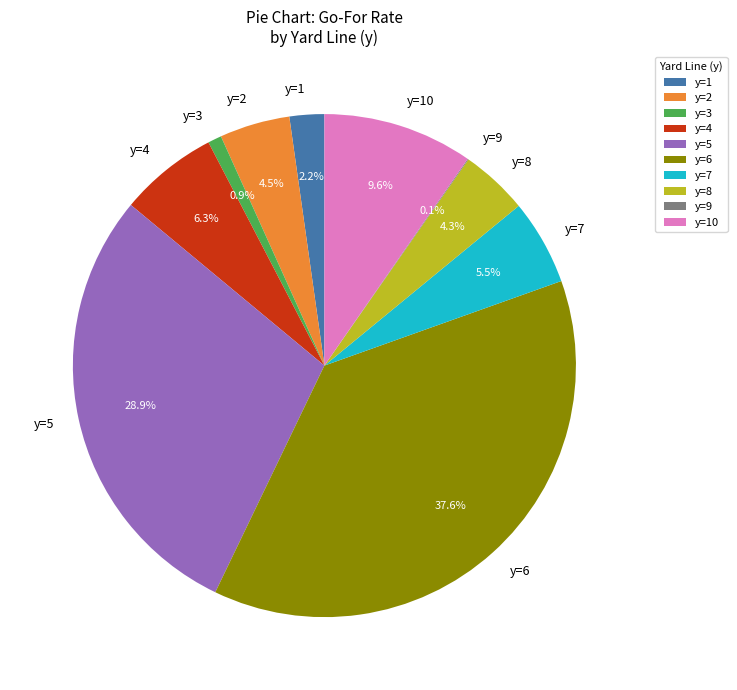

Which category has the biggest portion of the pie?

y=6